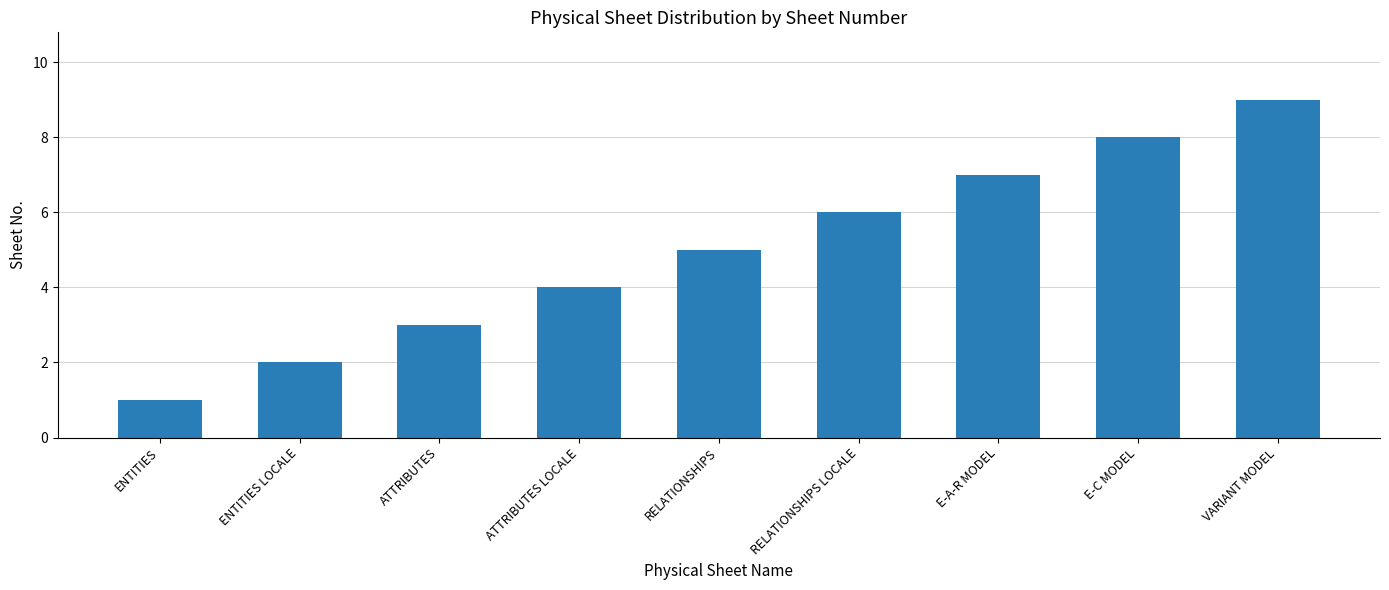

What value does the data have at ENTITIES LOCALE?

2